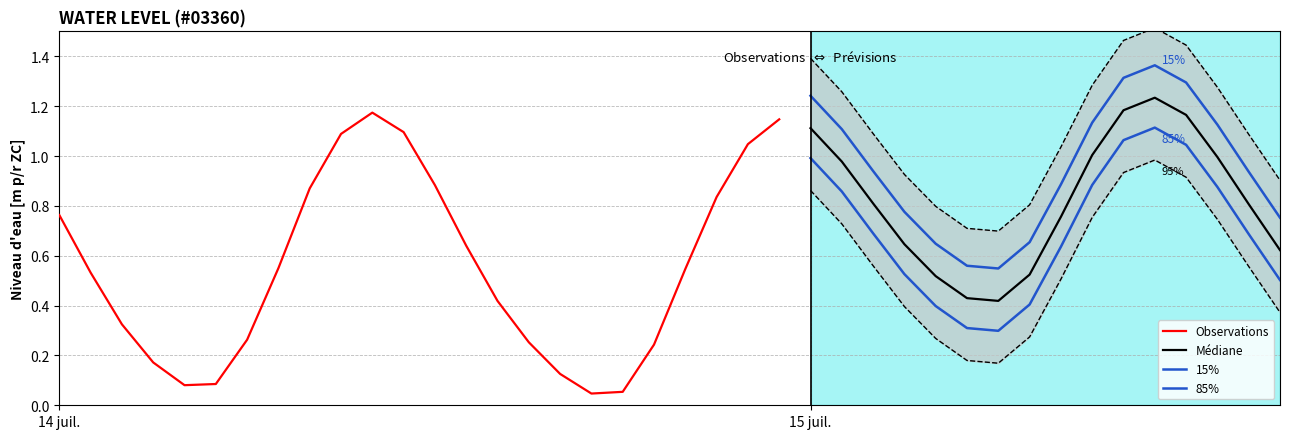

Reading left to right, transcribe all the data shown in this chart.

0.8	0.5	0.3	0.2	0.1	0.1	0.3	0.6	0.9	1.1	1.2	1.1	0.9	0.6	0.4	0.3	0.1	0.0	0.1	0.2	0.5	0.8	1.0	1.1	1.1	1.0	0.8	0.6	0.5	0.4	0.4	0.5	0.8	1.0	1.2	1.2	1.2	1.0	0.8	0.6